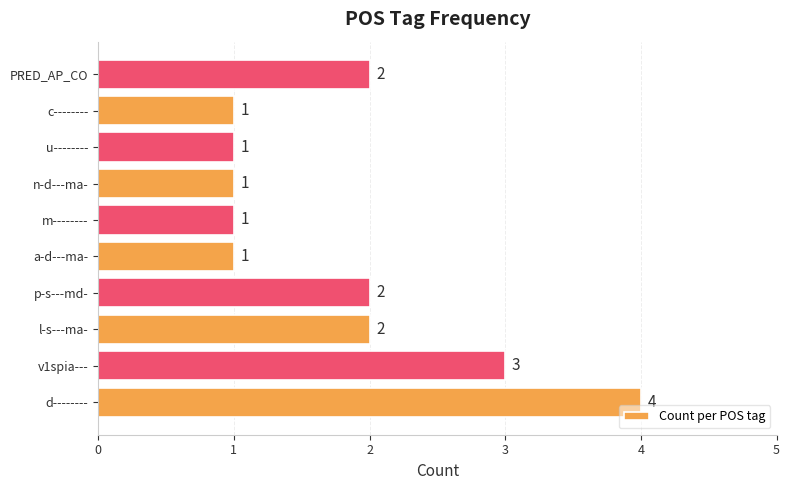

The value at l-s---ma- is 3. True or false?

False